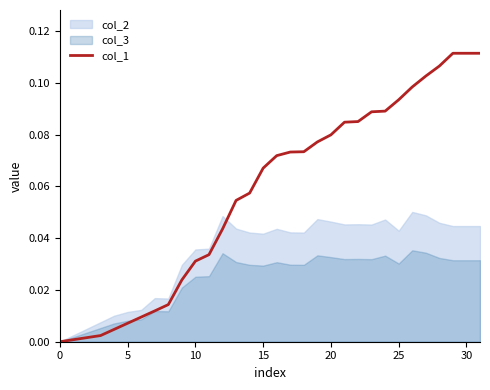

How many categories are shown in the chart?

30